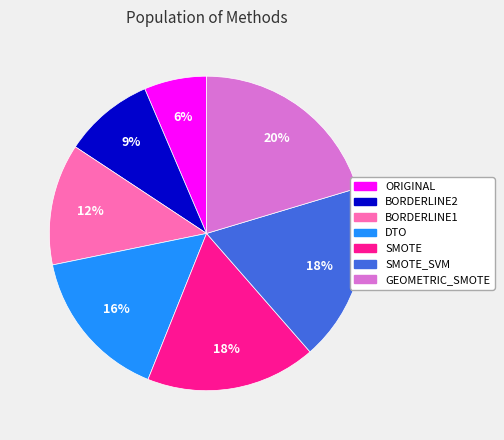

To the nearest percent, what is the average slice percentage?

14%